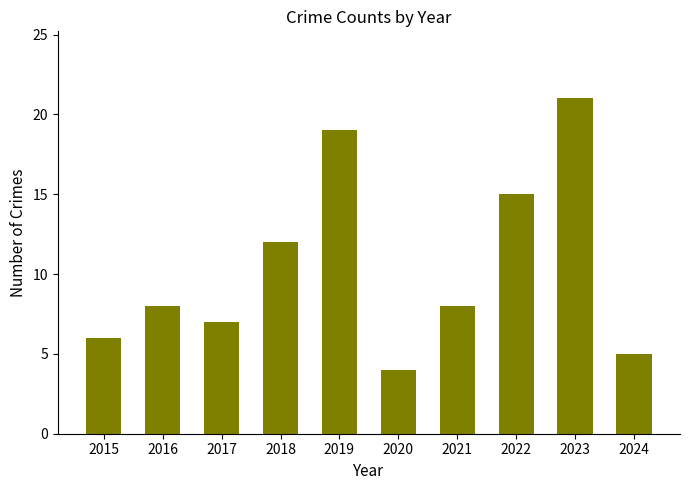

What is the value of the 1st bar from the left?

6